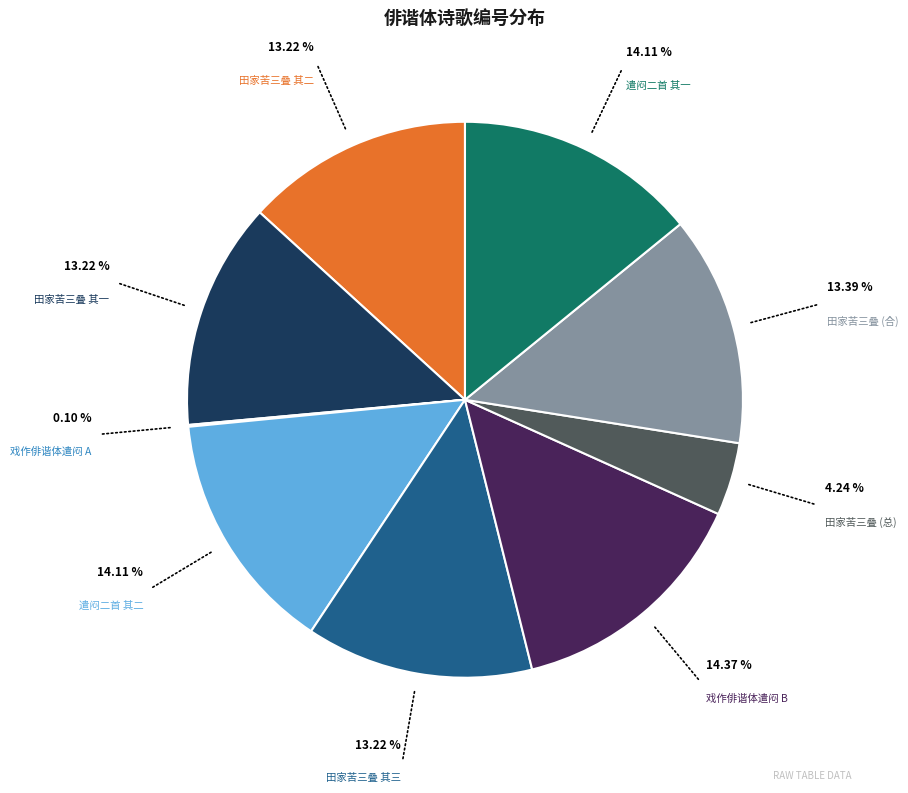

Is 戏作俳谐体遣闷二首 其一 the majority of the pie?

No